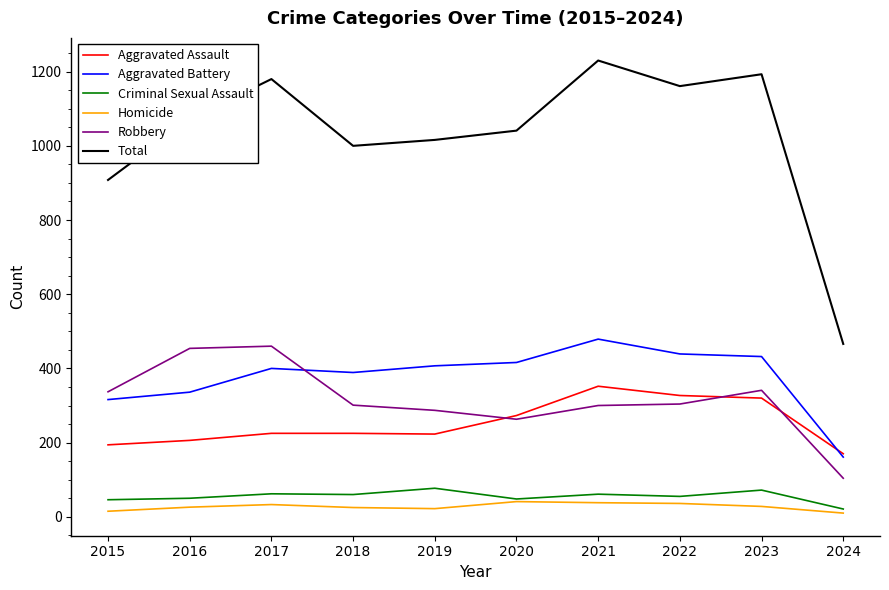

What is the spread (max minus min) of values at 2020?

1000